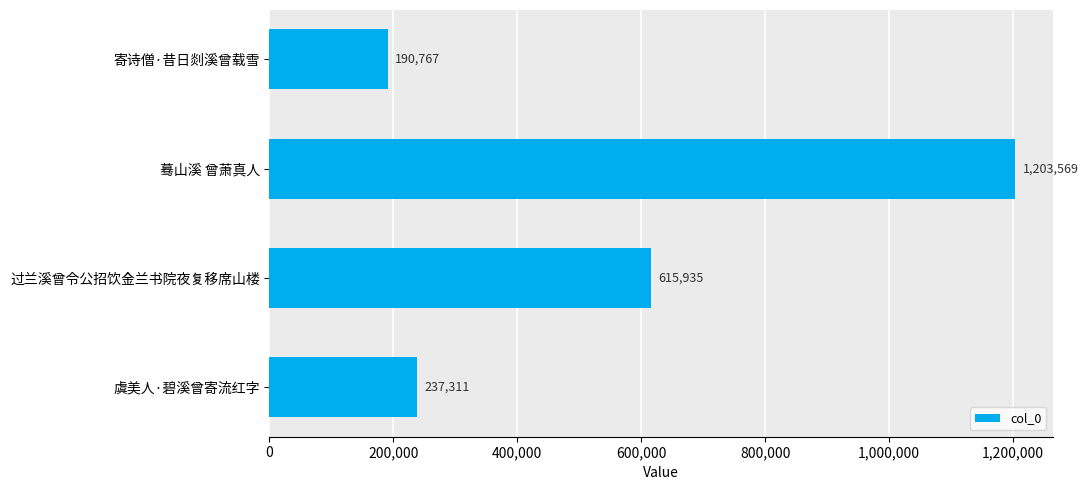

Is it true that the value at 过兰溪曾令公招饮金兰书院夜复移席山楼 is 615935?

True